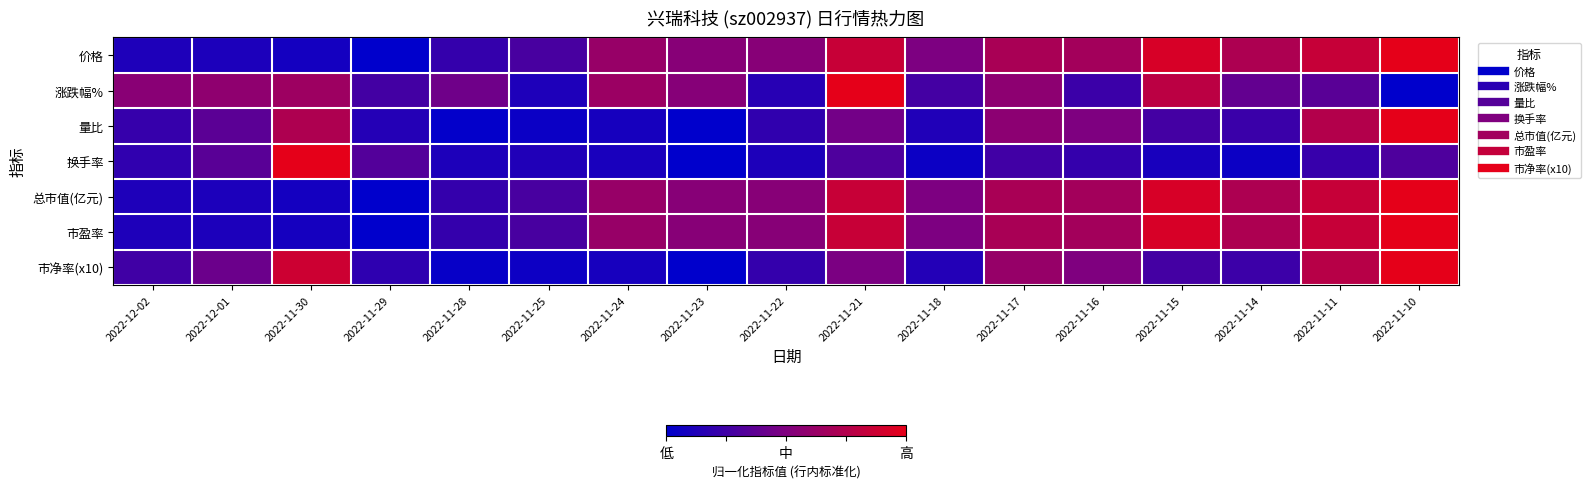

Reading left to right, transcribe all the data shown in this chart.

价格: 2022-12-02=0.1	2022-12-01=0.1	2022-11-30=0.1	2022-11-29=0.0	2022-11-28=0.2	2022-11-25=0.3	2022-11-24=0.6	2022-11-23=0.5	2022-11-22=0.5	2022-11-21=0.8	2022-11-18=0.5	2022-11-17=0.7	2022-11-16=0.7	2022-11-15=0.9	2022-11-14=0.7	2022-11-11=0.8	2022-11-10=1.0
涨跌幅%: 2022-12-02=0.5	2022-12-01=0.6	2022-11-30=0.6	2022-11-29=0.3	2022-11-28=0.4	2022-11-25=0.1	2022-11-24=0.6	2022-11-23=0.5	2022-11-22=0.2	2022-11-21=1.0	2022-11-18=0.3	2022-11-17=0.6	2022-11-16=0.2	2022-11-15=0.8	2022-11-14=0.4	2022-11-11=0.3	2022-11-10=0.0
量比: 2022-12-02=0.2	2022-12-01=0.4	2022-11-30=0.7	2022-11-29=0.1	2022-11-28=0.0	2022-11-25=0.0	2022-11-24=0.1	2022-11-23=0.0	2022-11-22=0.2	2022-11-21=0.5	2022-11-18=0.1	2022-11-17=0.6	2022-11-16=0.5	2022-11-15=0.3	2022-11-14=0.2	2022-11-11=0.8	2022-11-10=1.0
换手率: 2022-12-02=0.2	2022-12-01=0.4	2022-11-30=1.0	2022-11-29=0.3	2022-11-28=0.1	2022-11-25=0.1	2022-11-24=0.1	2022-11-23=0.0	2022-11-22=0.1	2022-11-21=0.3	2022-11-18=0.0	2022-11-17=0.3	2022-11-16=0.2	2022-11-15=0.1	2022-11-14=0.0	2022-11-11=0.2	2022-11-10=0.3
总市值(亿元): 2022-12-02=0.1	2022-12-01=0.1	2022-11-30=0.1	2022-11-29=0.0	2022-11-28=0.2	2022-11-25=0.3	2022-11-24=0.6	2022-11-23=0.5	2022-11-22=0.5	2022-11-21=0.9	2022-11-18=0.5	2022-11-17=0.7	2022-11-16=0.7	2022-11-15=0.9	2022-11-14=0.7	2022-11-11=0.8	2022-11-10=1.0
市盈率: 2022-12-02=0.1	2022-12-01=0.1	2022-11-30=0.1	2022-11-29=0.0	2022-11-28=0.2	2022-11-25=0.3	2022-11-24=0.6	2022-11-23=0.5	2022-11-22=0.5	2022-11-21=0.8	2022-11-18=0.5	2022-11-17=0.7	2022-11-16=0.7	2022-11-15=0.9	2022-11-14=0.7	2022-11-11=0.8	2022-11-10=1.0
市净率(x10): 2022-12-02=0.3	2022-12-01=0.4	2022-11-30=0.9	2022-11-29=0.2	2022-11-28=0.0	2022-11-25=0.1	2022-11-24=0.1	2022-11-23=0.0	2022-11-22=0.2	2022-11-21=0.5	2022-11-18=0.1	2022-11-17=0.6	2022-11-16=0.5	2022-11-15=0.3	2022-11-14=0.2	2022-11-11=0.8	2022-11-10=1.0